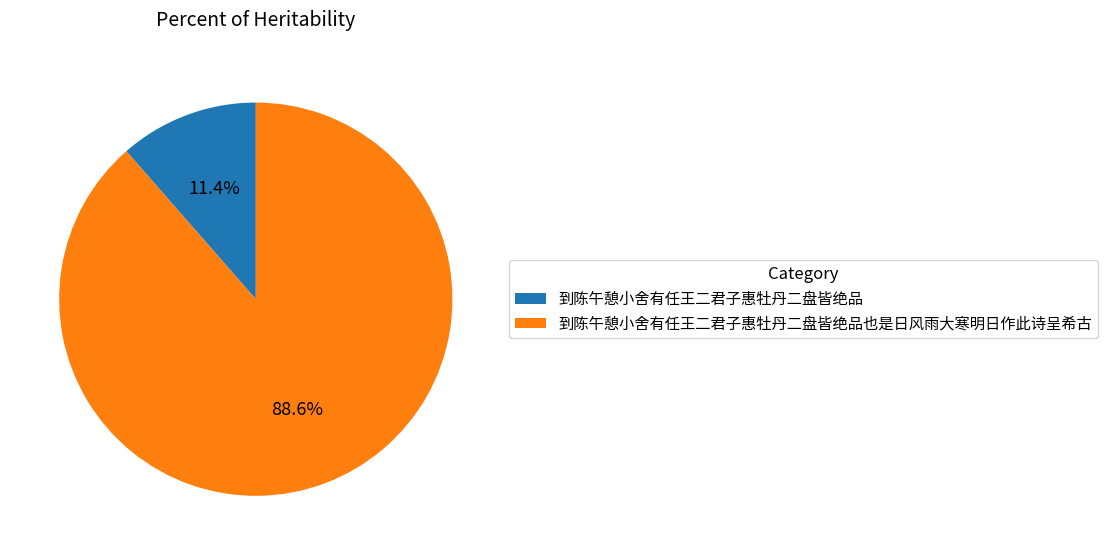

Do 到陈午憩小舍有任王二君子惠牡丹二盘皆绝品也是日风雨大寒明日作此诗呈希古 and 到陈午憩小舍有任王二君子惠牡丹二盘皆绝品 together represent more than half of the pie?

Yes